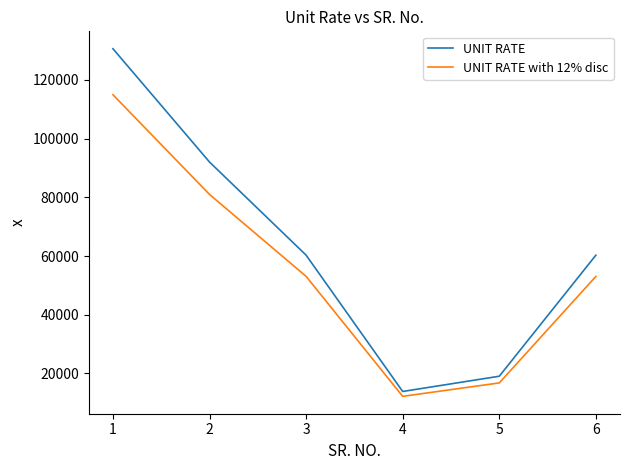

Which series changed the most between 2 and 4?

UNIT RATE